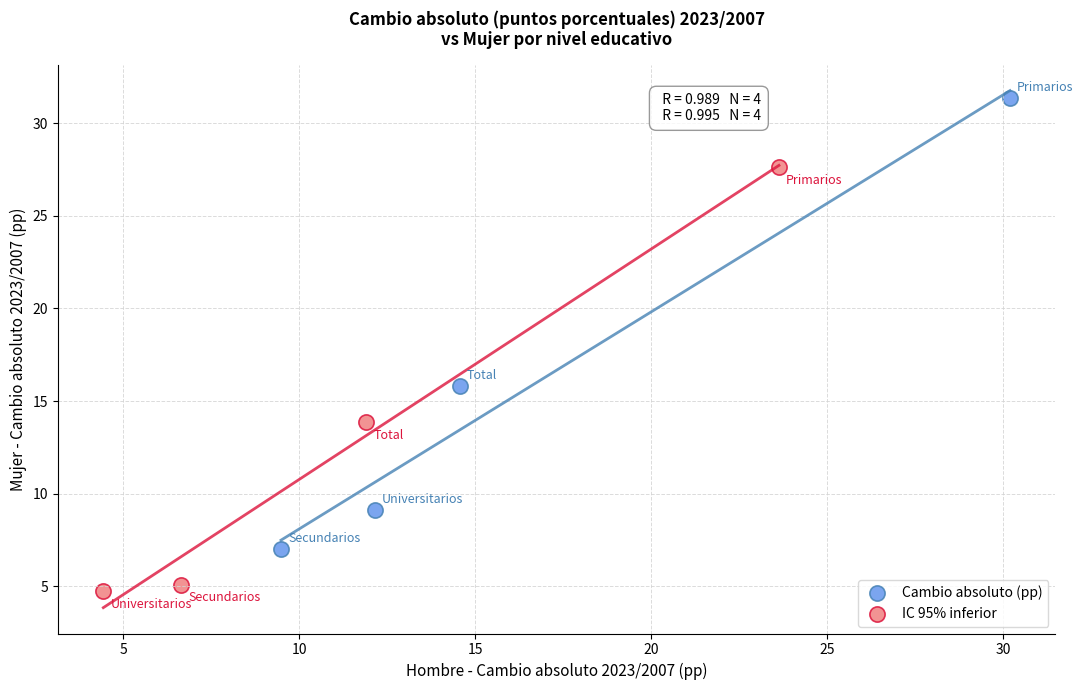

Which series contains the lowest Y value?

IC 95% inferior